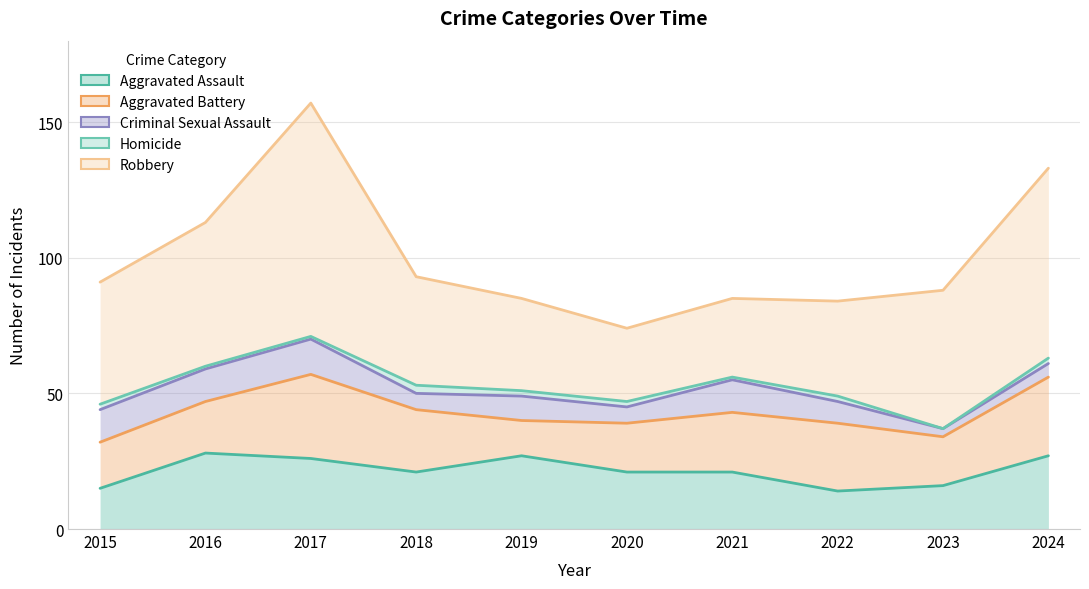

Count the number of data series in this chart.

5